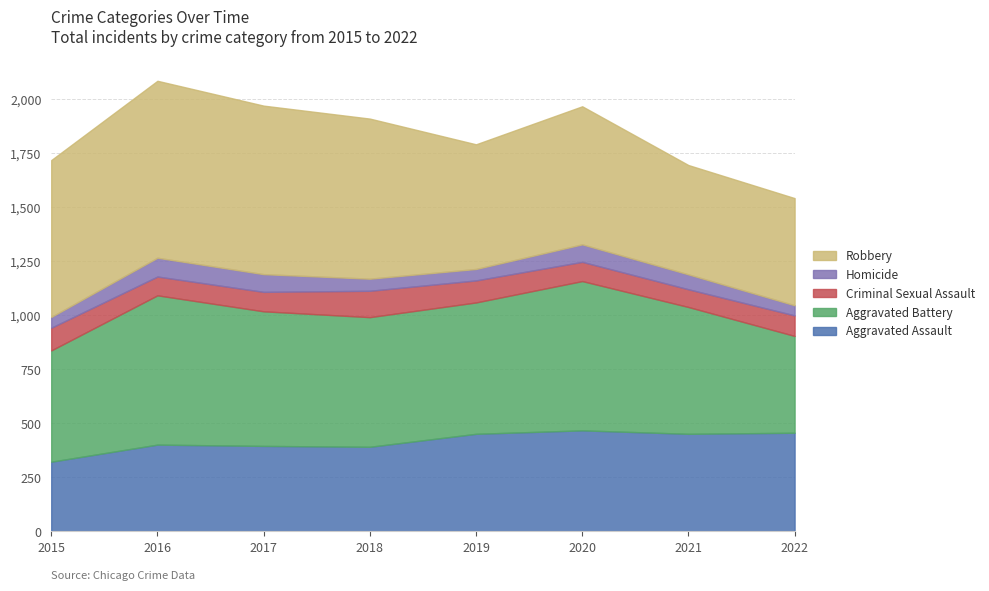

Which series has the largest total across all categories?

Robbery